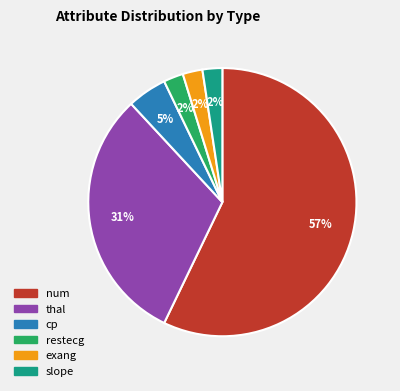

To the nearest percent, what percentage of the pie is thal?

31%